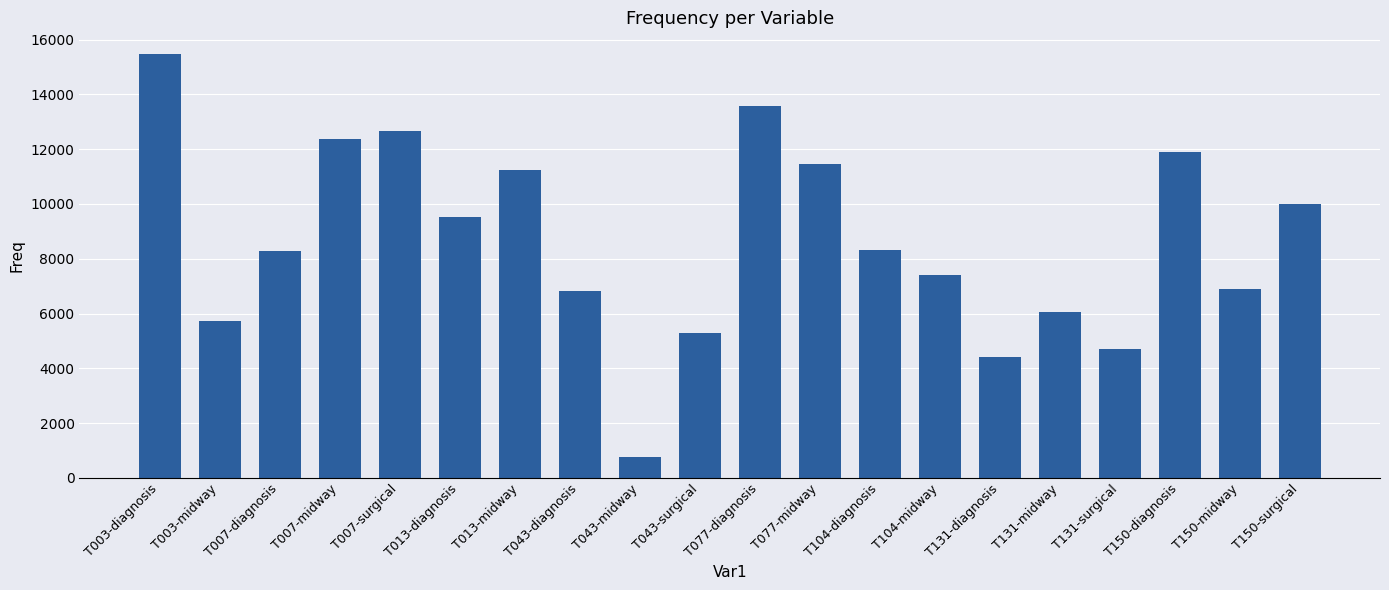

What is the sum of the values at T007-diagnosis and T131-diagnosis?

12702